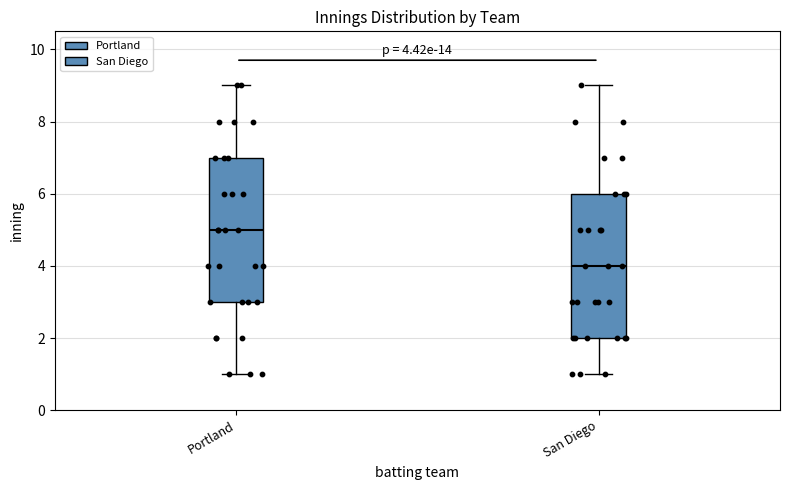

Which box has the highest median line?

Portland